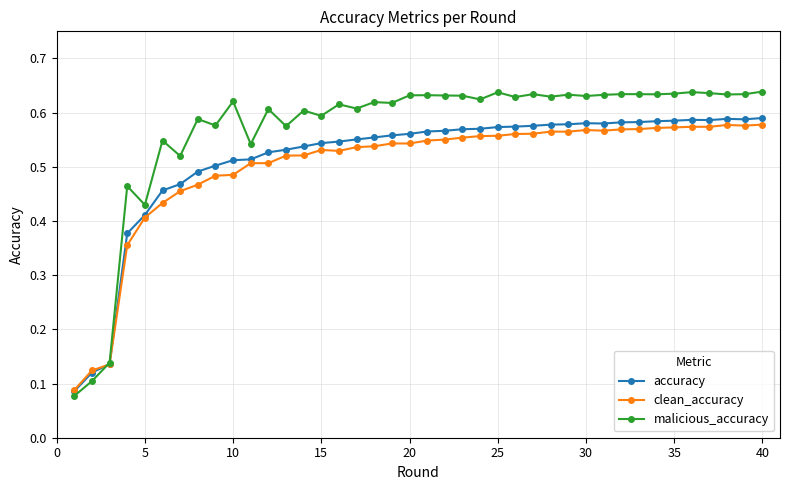

Which series has the largest total across all categories?

malicious_accuracy